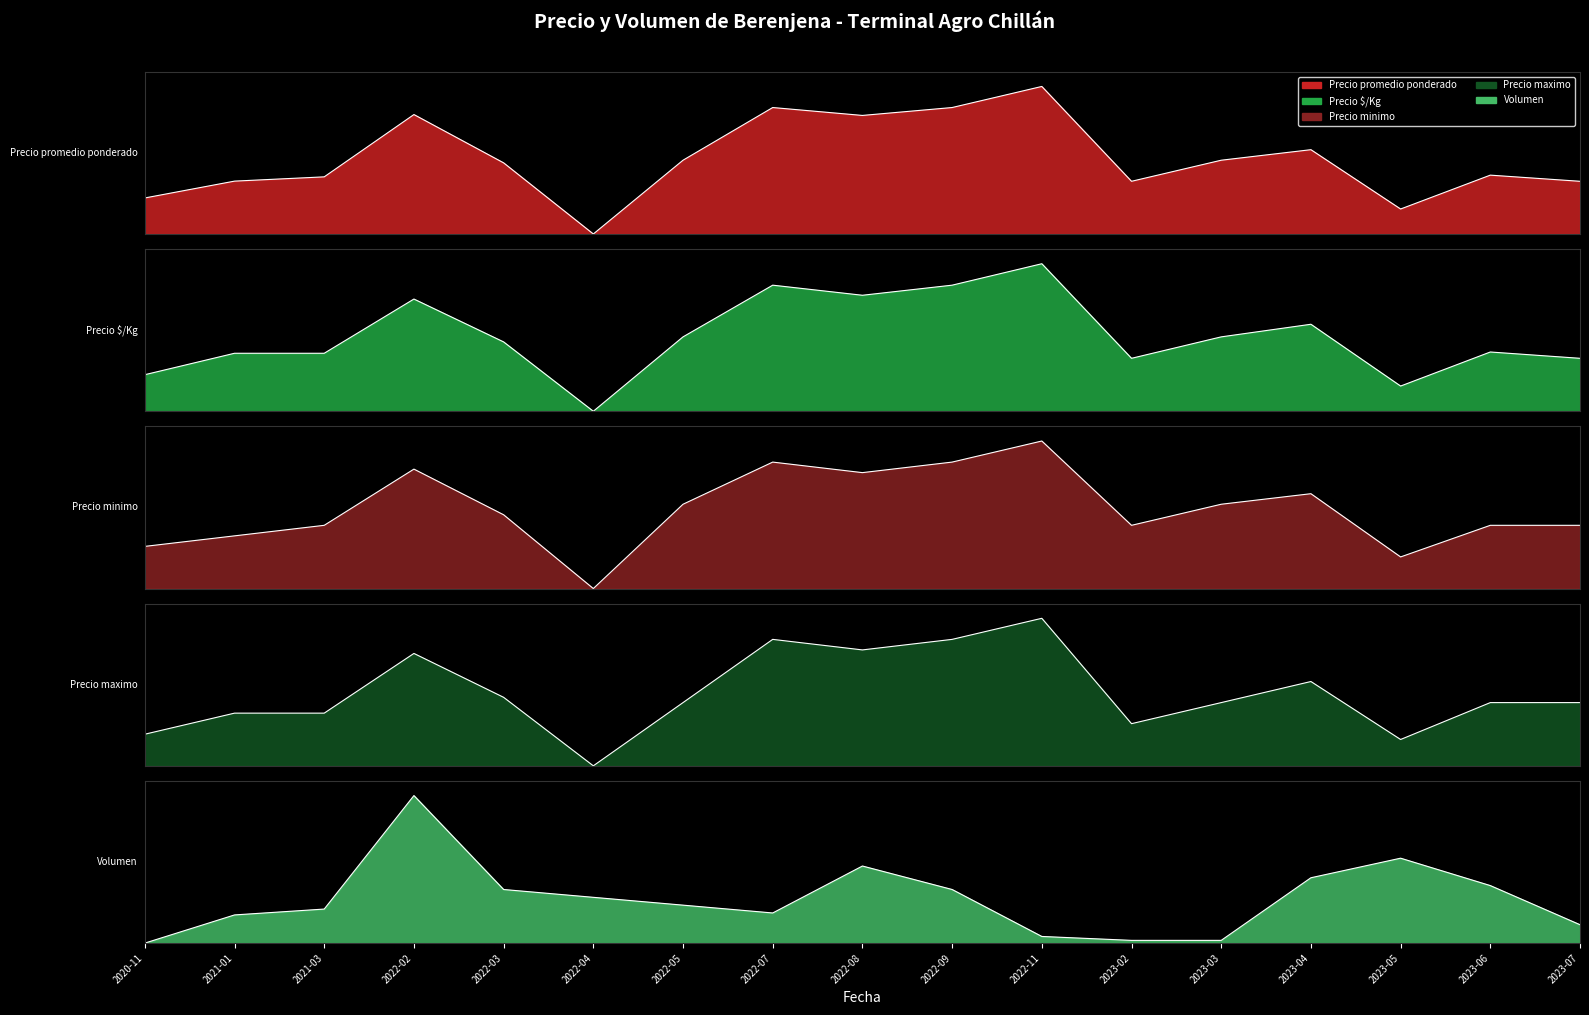

How many data points in Precio Kg are above 0?

16